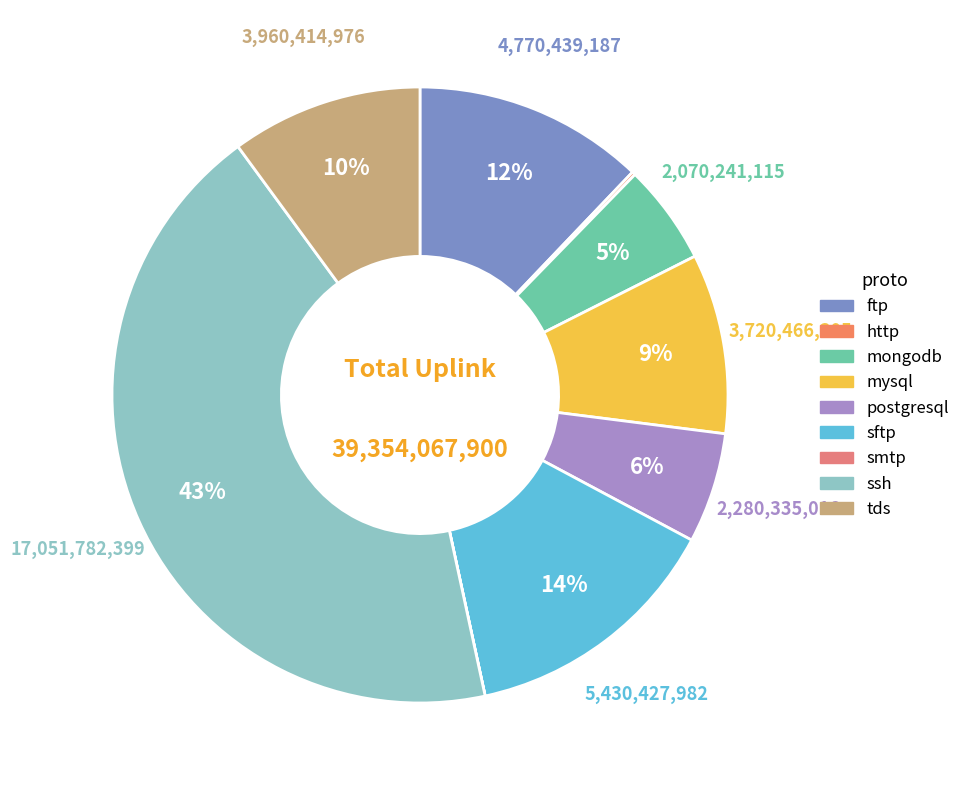

Rank the categories by value from highest to lowest.

ssh, sftp, ftp, tds, mysql, postgresql, mongodb, http, smtp